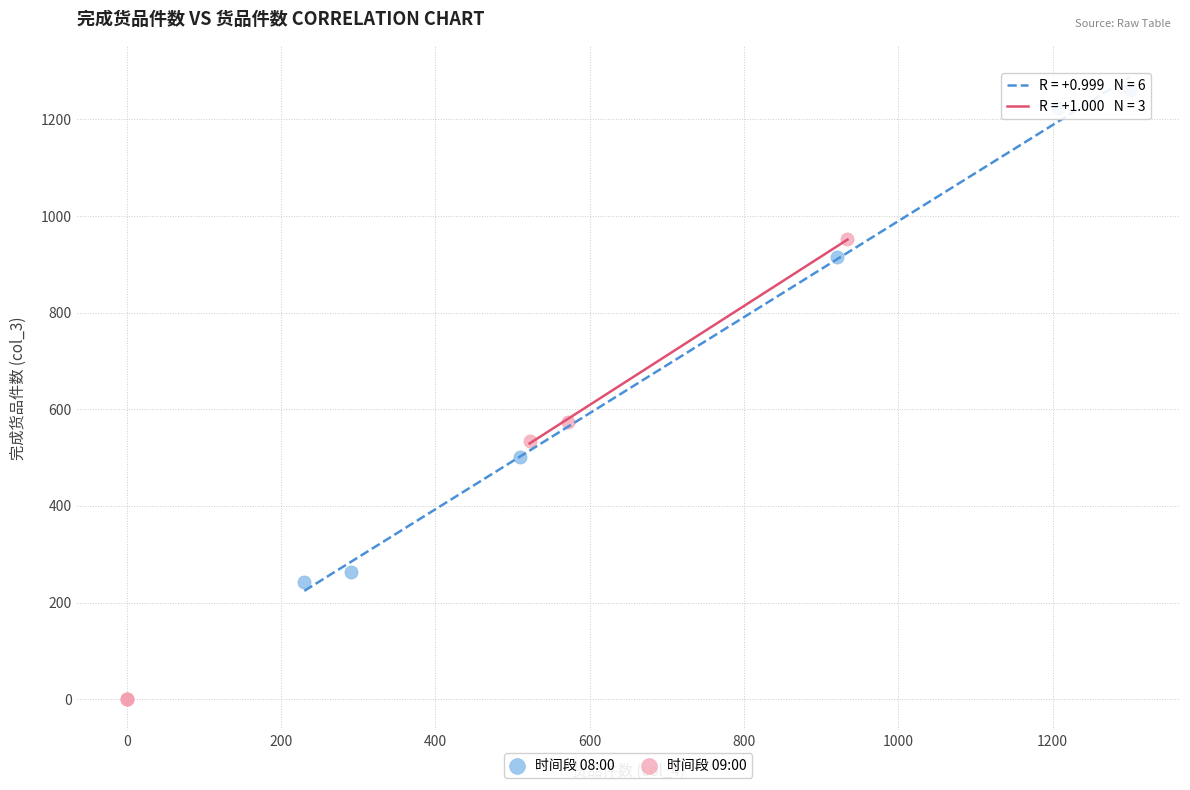

Which series contains the highest Y value?

时间段 08:00